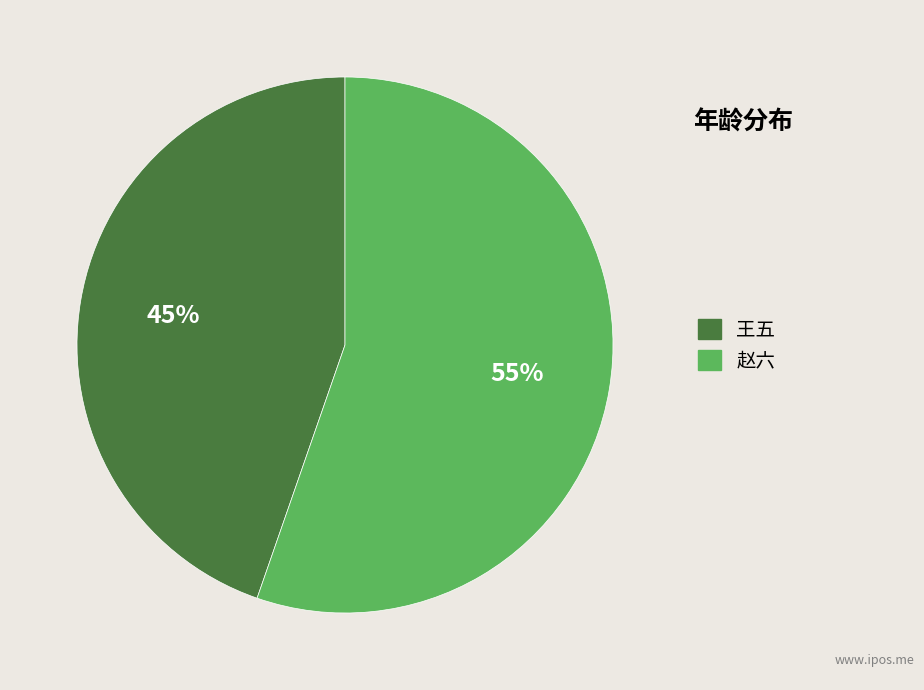

To the nearest percent, what percentage of the pie is 王五?

45%